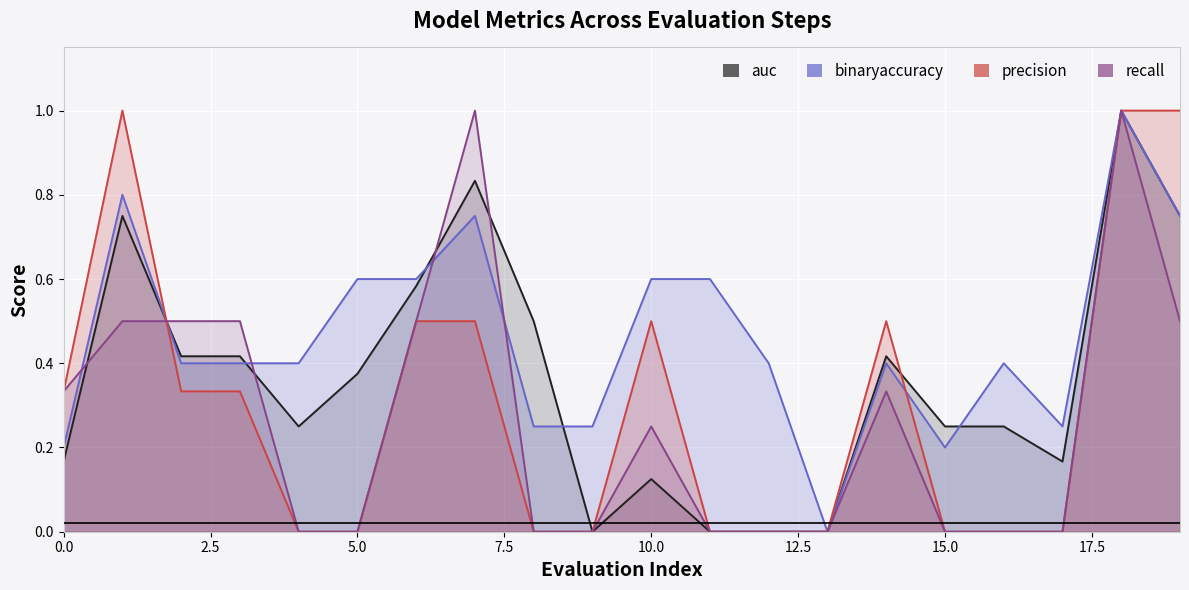

Rank the series by their maximum value, from lowest to highest.

auc, binaryaccuracy, precision, recall